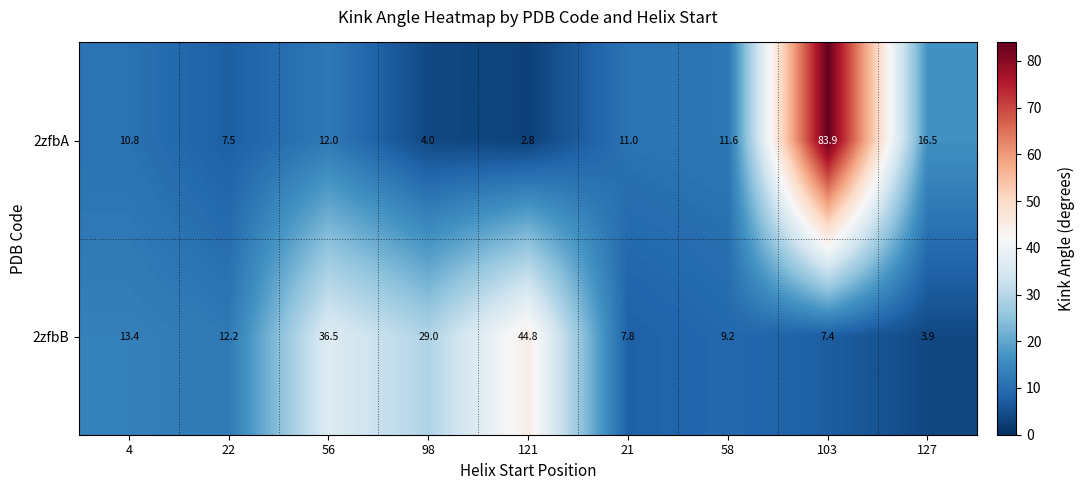

What is the lowest value of the 2zfbA series?

2.8